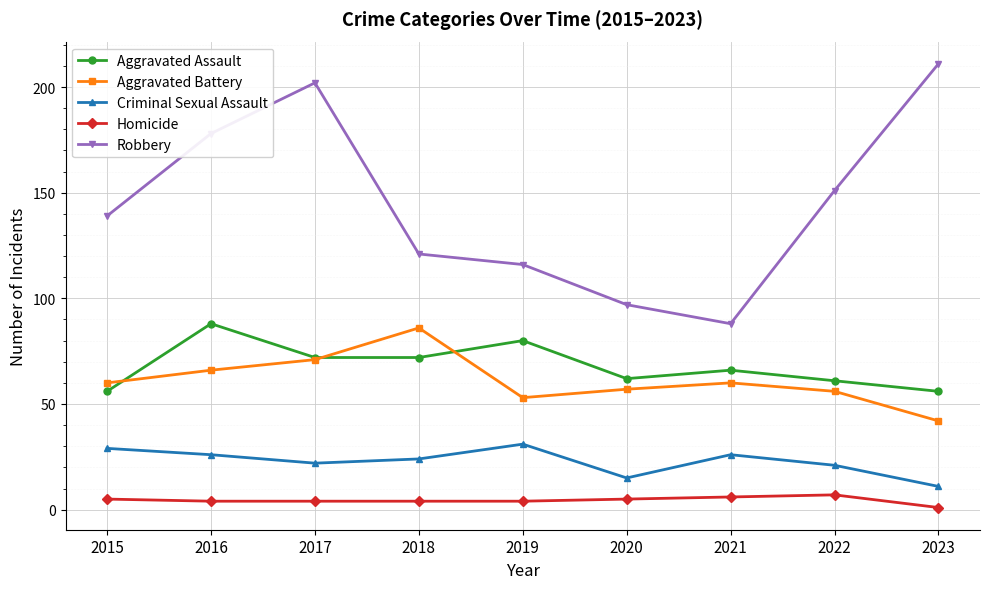

Reading left to right, list all the values displayed in this chart.

Aggravated Assault: 2015=56	2016=88	2017=72	2018=72	2019=80	2020=62	2021=66	2022=61	2023=56
Aggravated Battery: 2015=60	2016=66	2017=71	2018=86	2019=53	2020=57	2021=60	2022=56	2023=42
Criminal Sexual Assault: 2015=29	2016=26	2017=22	2018=24	2019=31	2020=15	2021=26	2022=21	2023=11
Homicide: 2015=5	2016=4	2017=4	2018=4	2019=4	2020=5	2021=6	2022=7	2023=1
Robbery: 2015=139	2016=178	2017=202	2018=121	2019=116	2020=97	2021=88	2022=151	2023=211